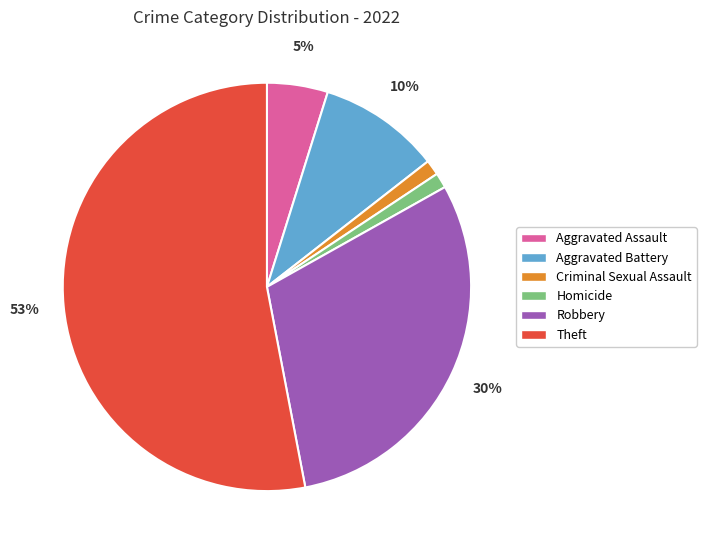

To the nearest percent, what portion does Robbery represent?

30%